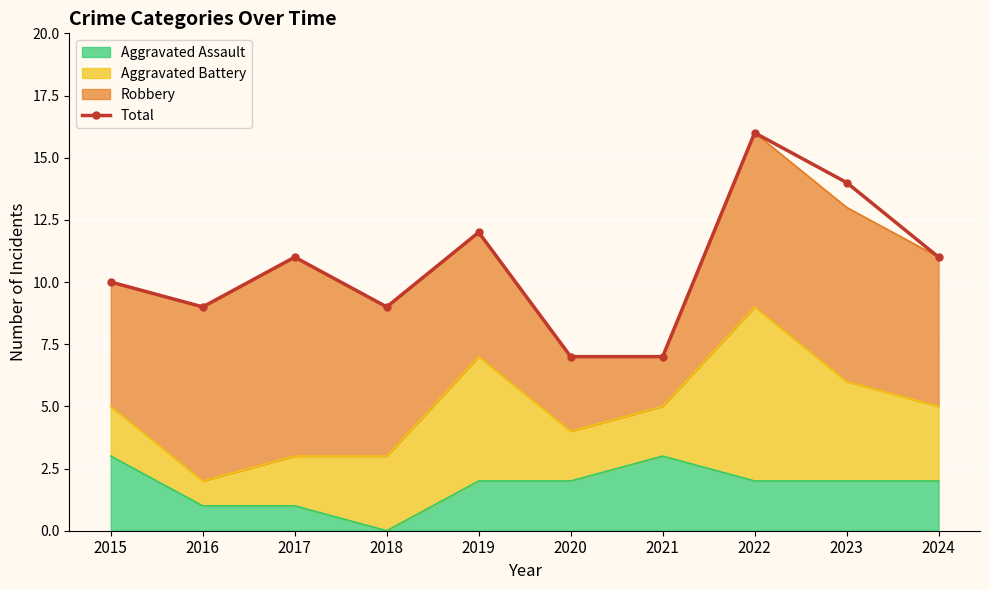

The value at 2020 is 11. True or false?

False